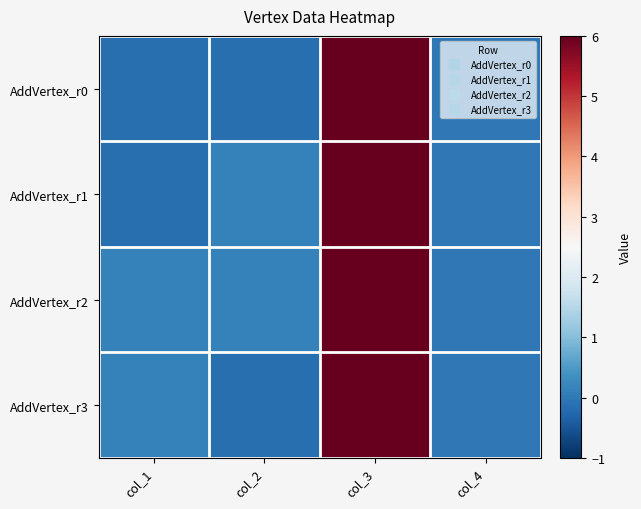

Which has a higher value, col_1 or col_4?

col_4